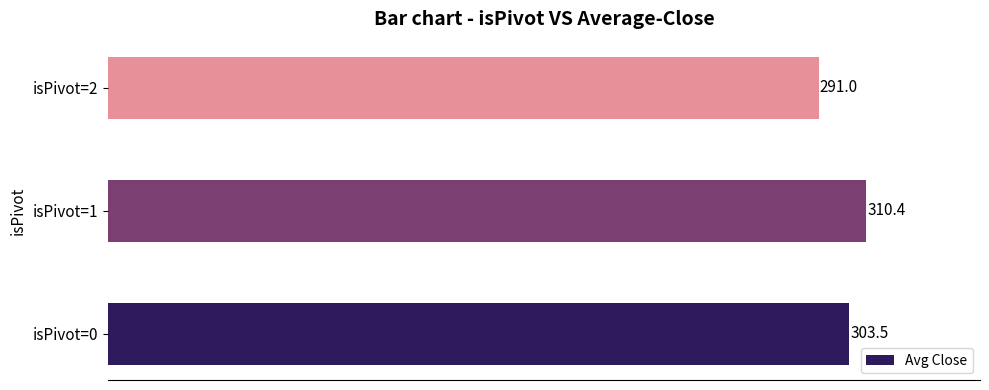

Are the bars grouped side by side (vs. stacked)?

No